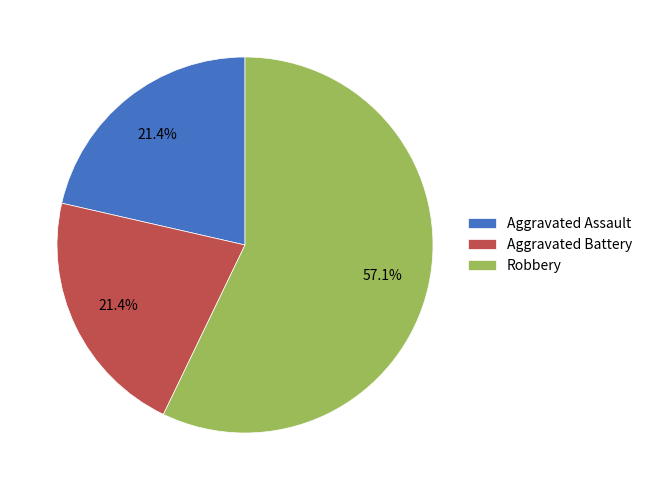

Which slice represents more than half of the pie?

Robbery